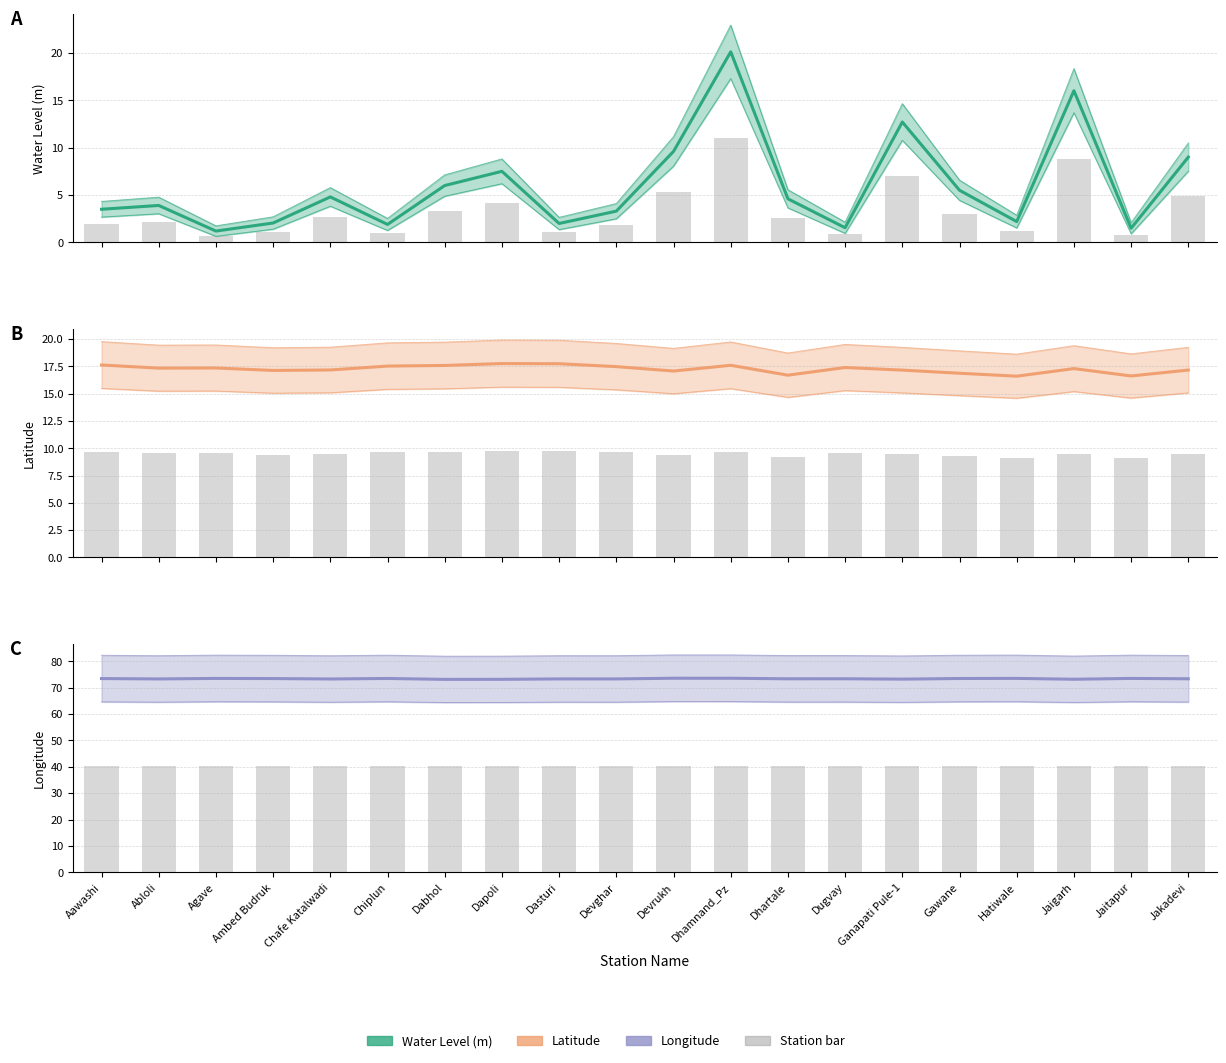

Rank the series at Ambed Budruk from lowest to highest value.

water_level (in m), lat, station bar, long